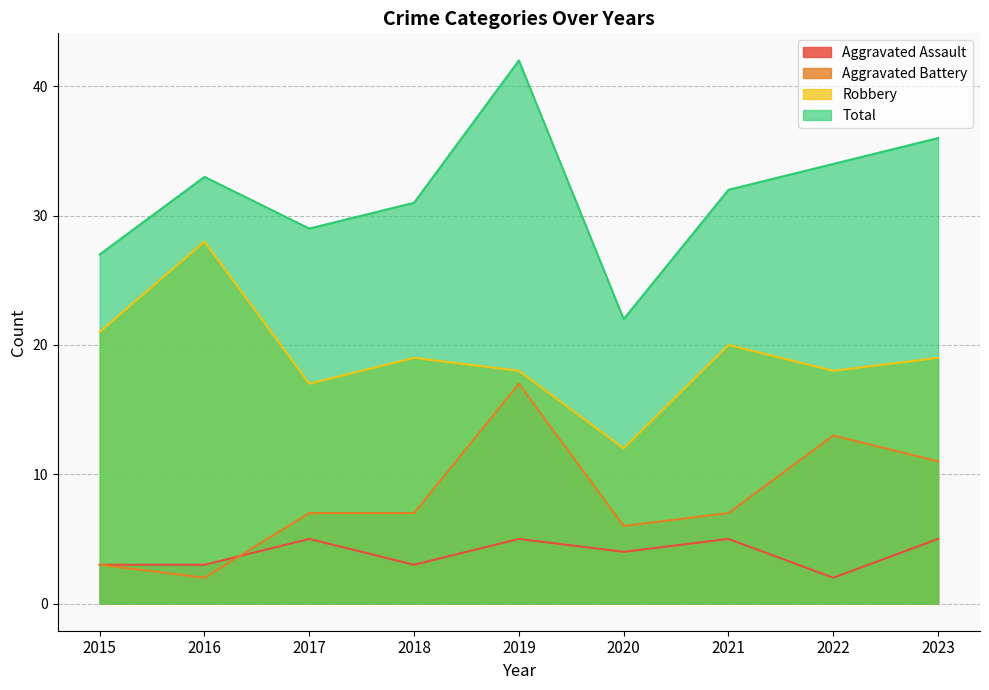

Which category has the highest value across all series?

2019